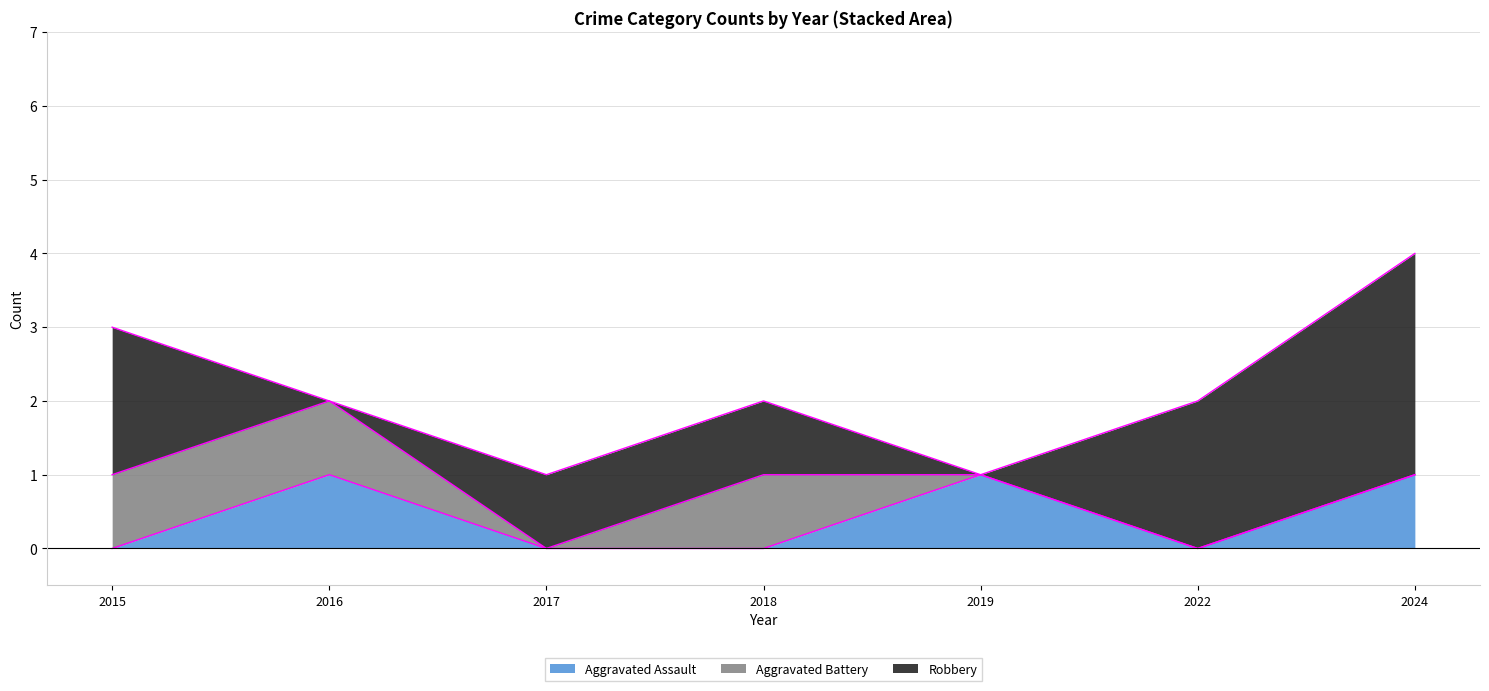

What is the difference between the maximum and minimum values in the Aggravated Battery series?

1